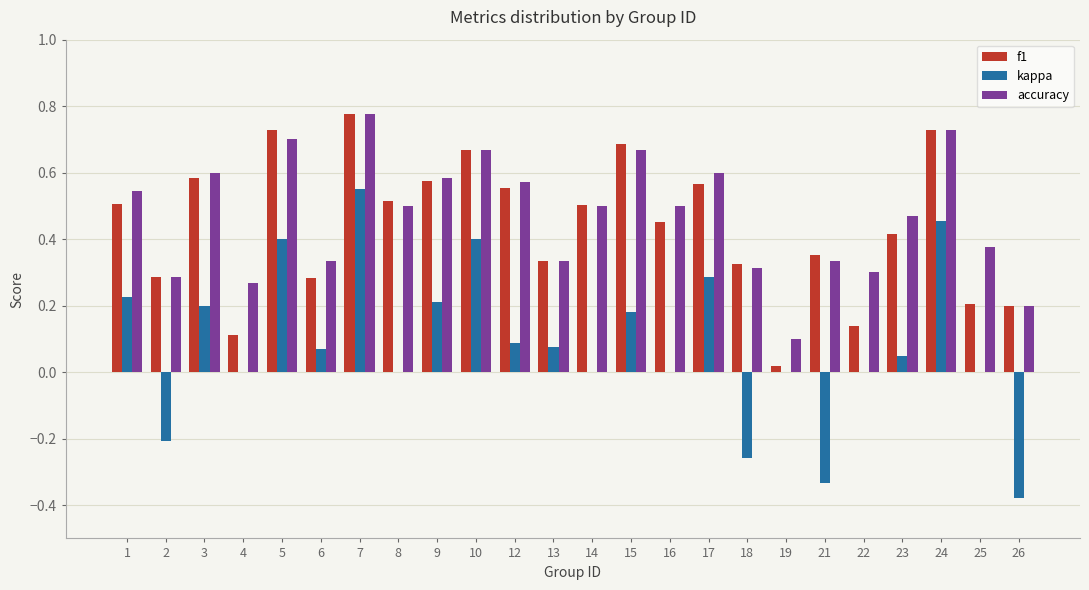

Which series changed the most between 25 and 26?

kappa